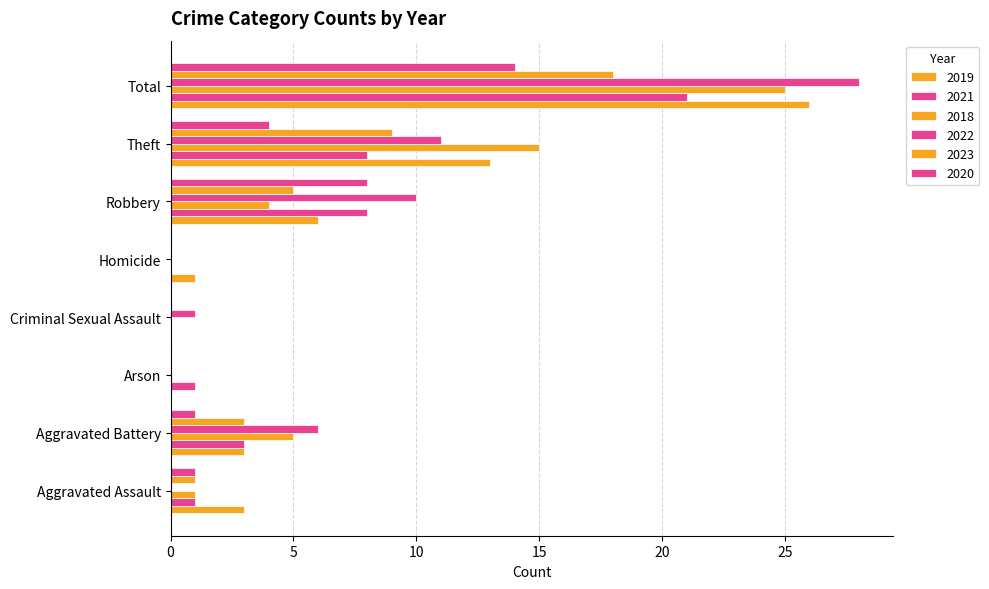

How many categories are shown in the chart?

8